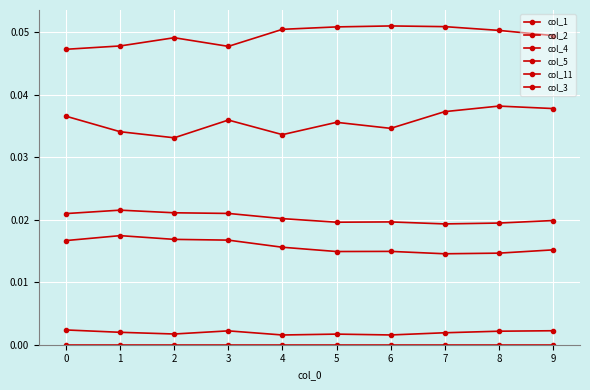

How many categories are shown in the chart?

10